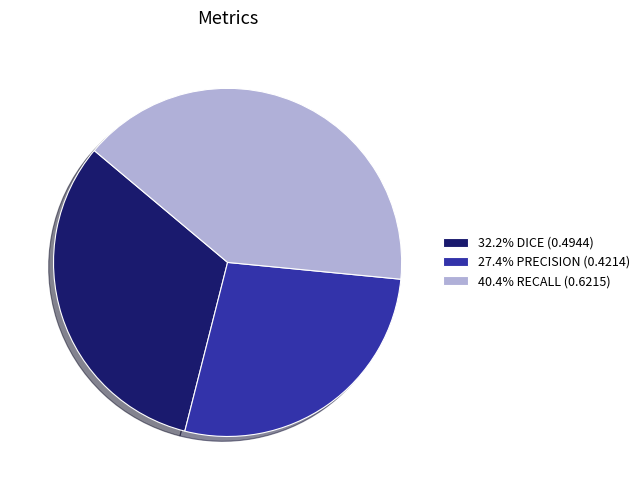

Does 32.2% DICE (0.4944) represent more than half of the total?

No